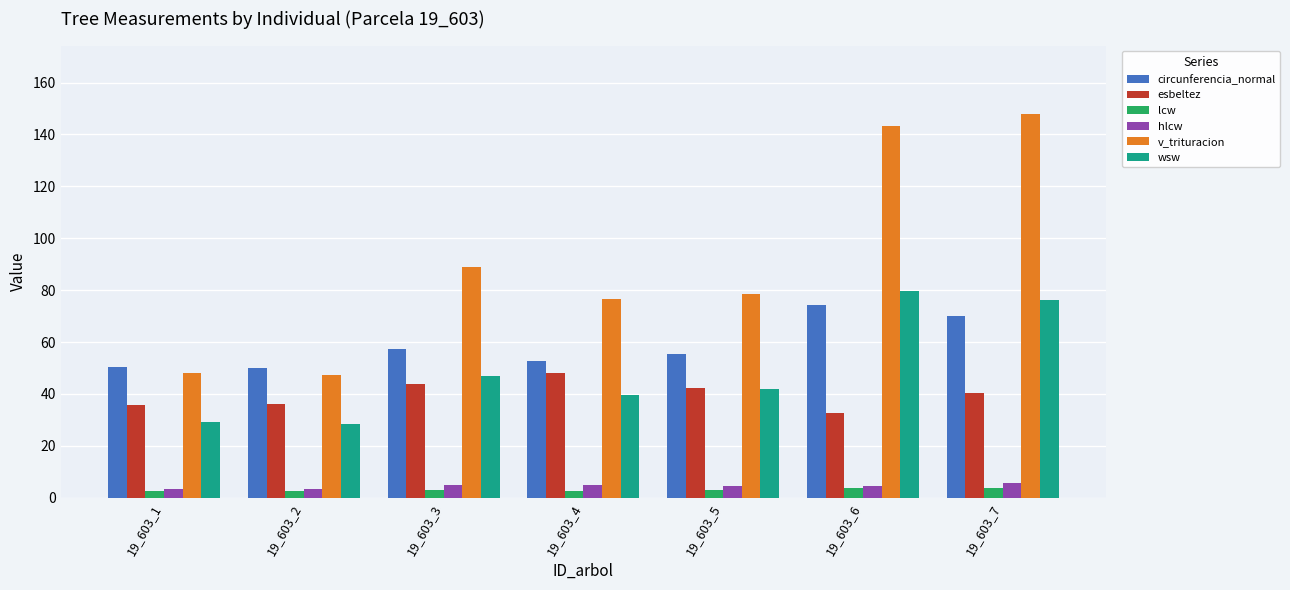

Which series has the widest spread of values?

v_trituracion